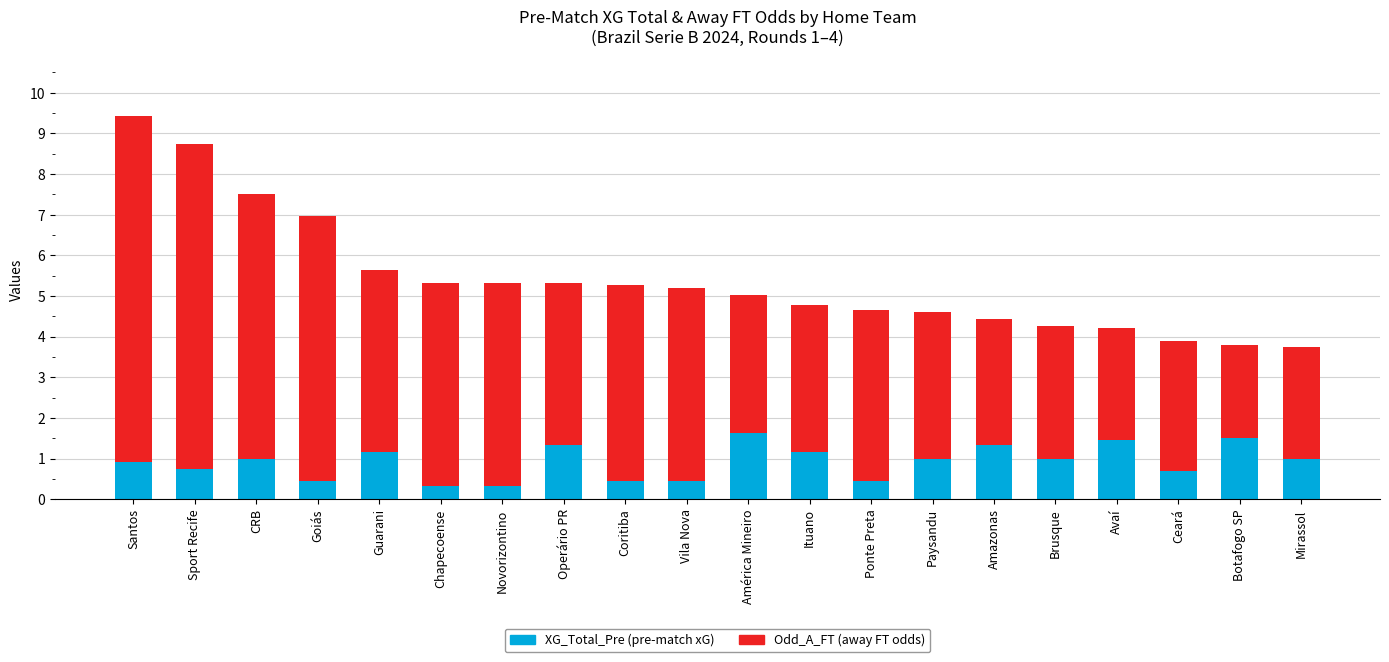

What is the total value across all series at América Mineiro?

5.0